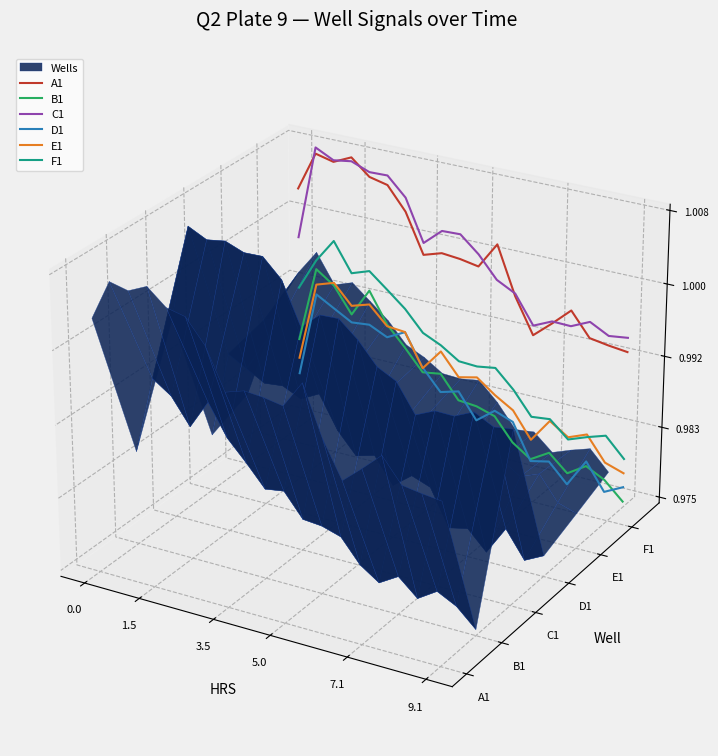

True or false: F1 and C1 cross at least once.

False